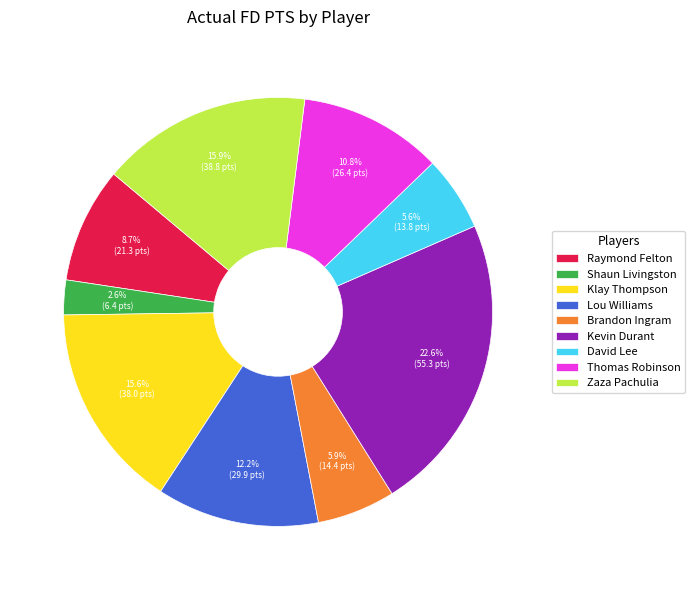

Is the sum of Shaun Livingston and David Lee greater than half?

No